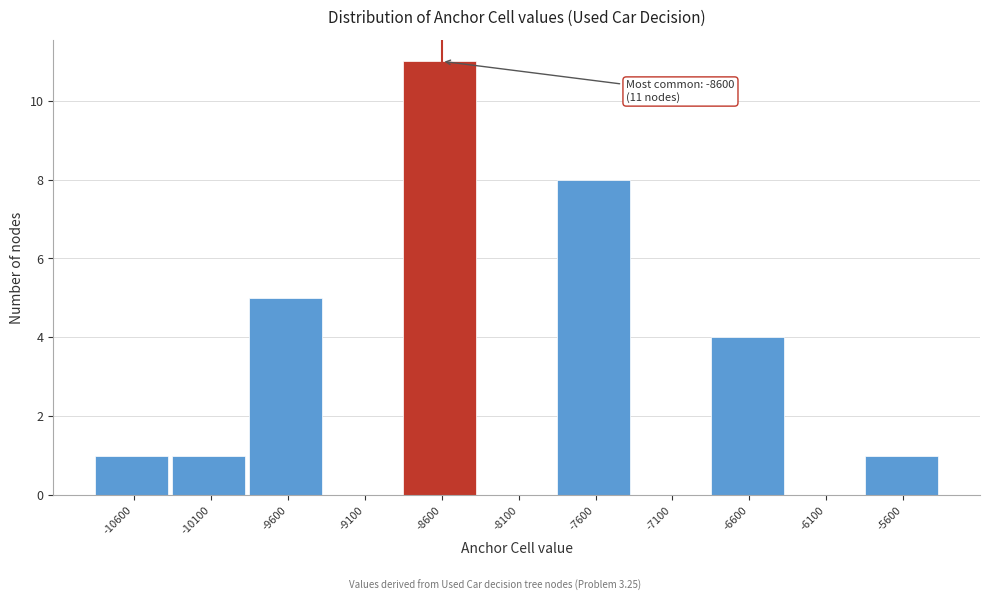

Reading right to left, list all the values displayed in this chart.

-5600=1	-6100=0	-6600=4	-7100=0	-7600=8	-8100=0	-8600=11	-9100=0	-9600=5	-10100=1	-10600=1